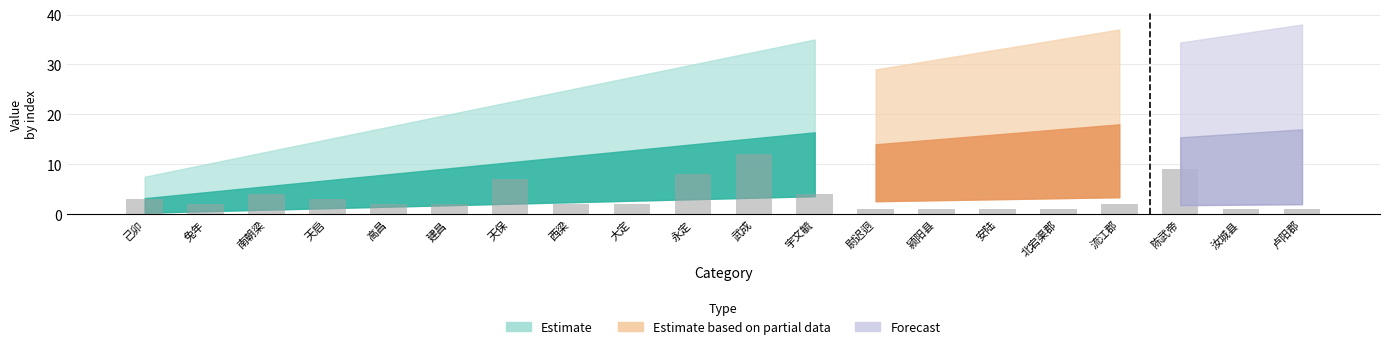

What is the difference between the second highest and minimum values?

8